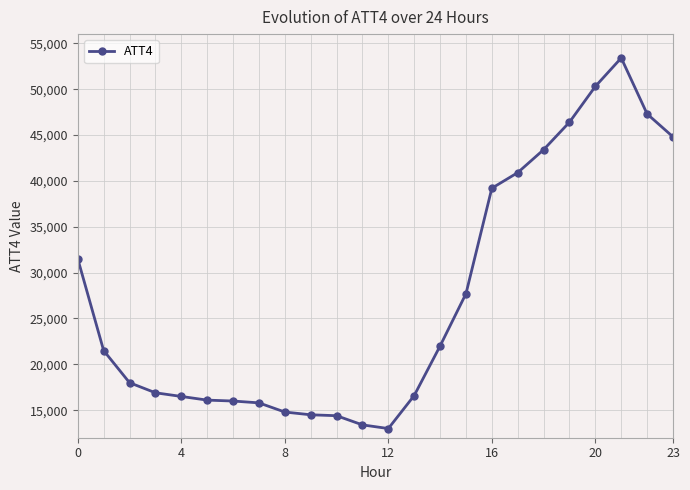

What is the value of the 6th point from the left?

16100